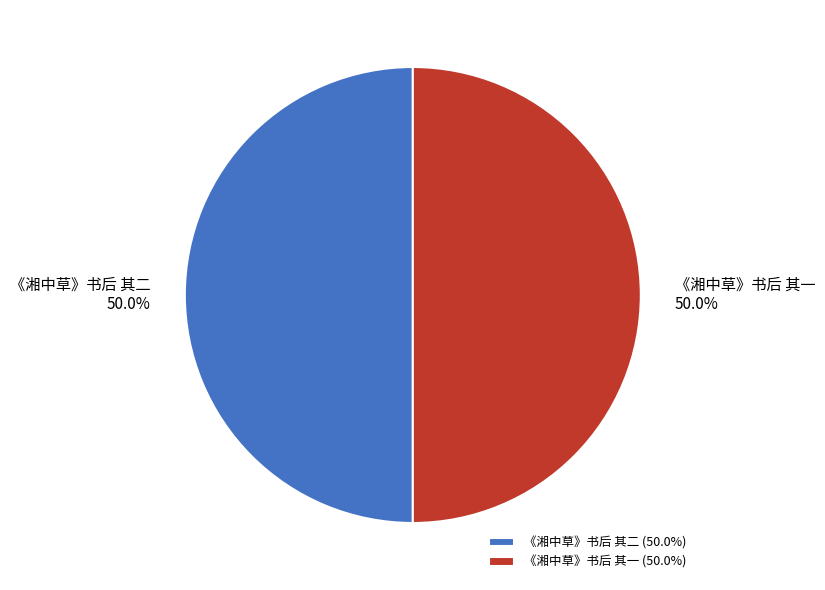

What is the total percentage of 《湘中草》书后 其二 and 《湘中草》书后 其一?

100.0%